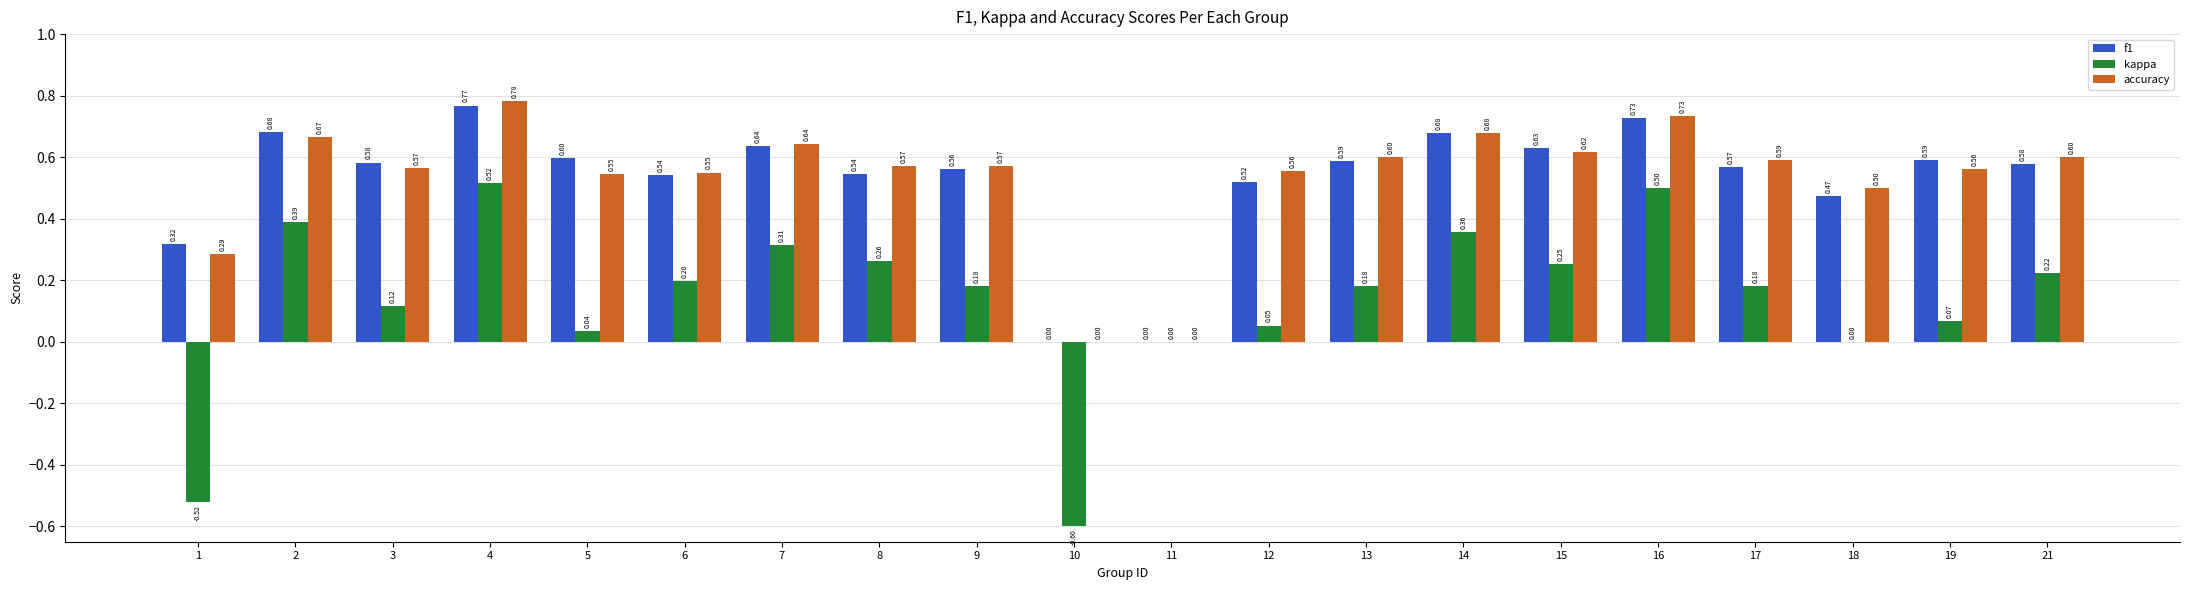

Is it true that f1 equals 0.6 at 3?

True